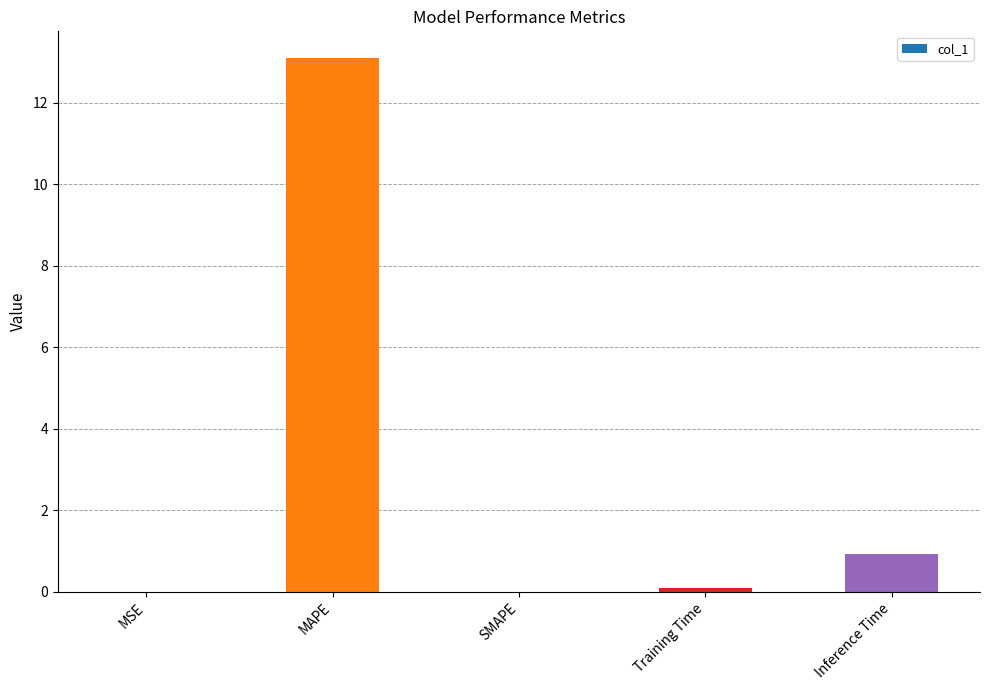

What is the sum of all values?

14.1